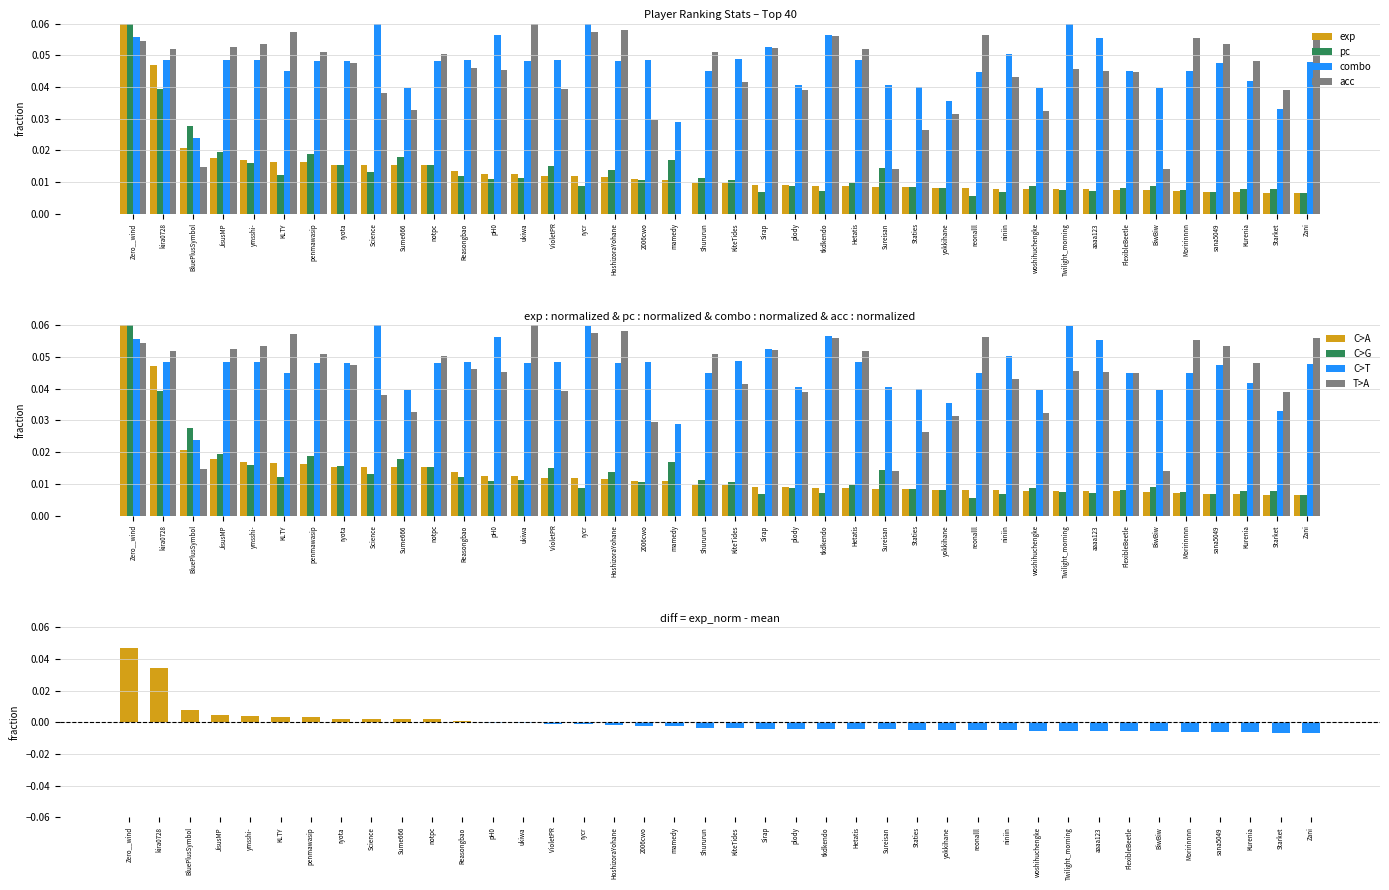

How many categories are shown in the chart?

40